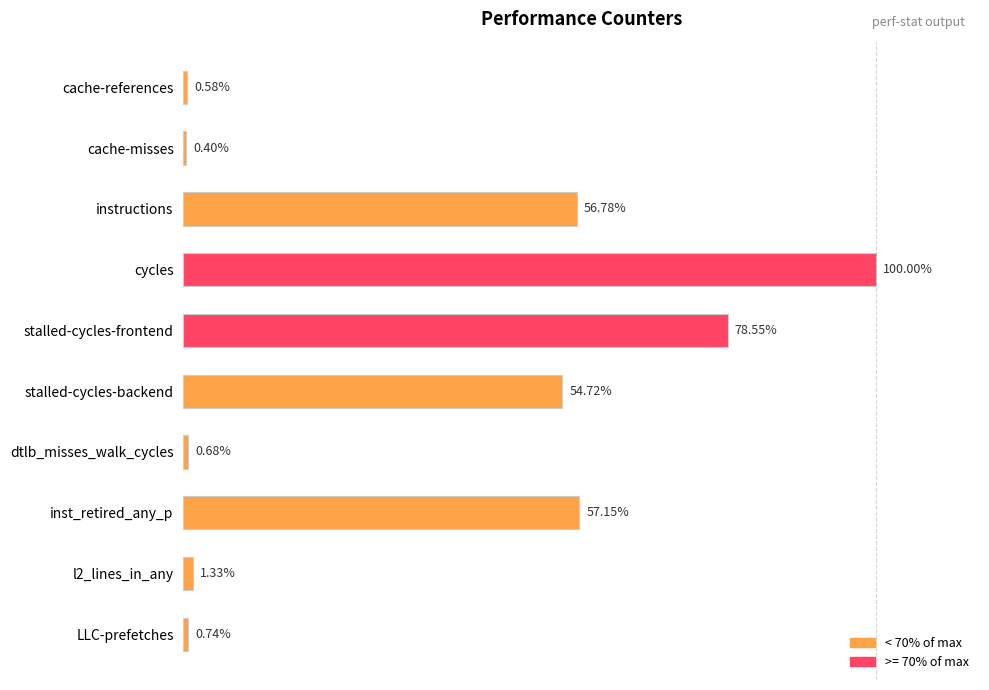

Does the chart contain any negative values?

No